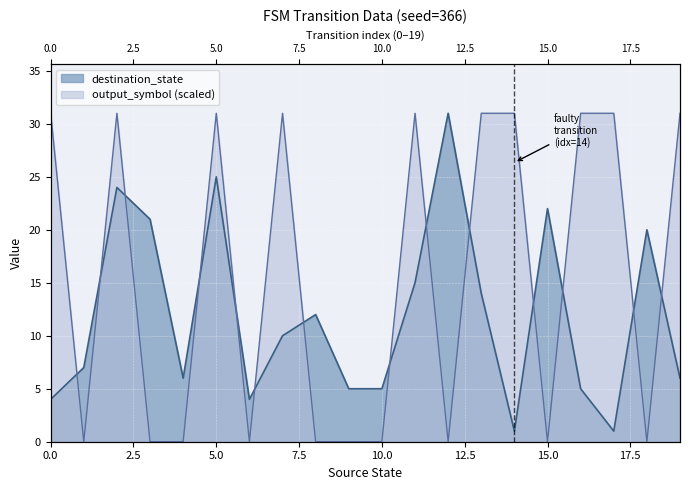

At which label is destination_state closest to 16?

11